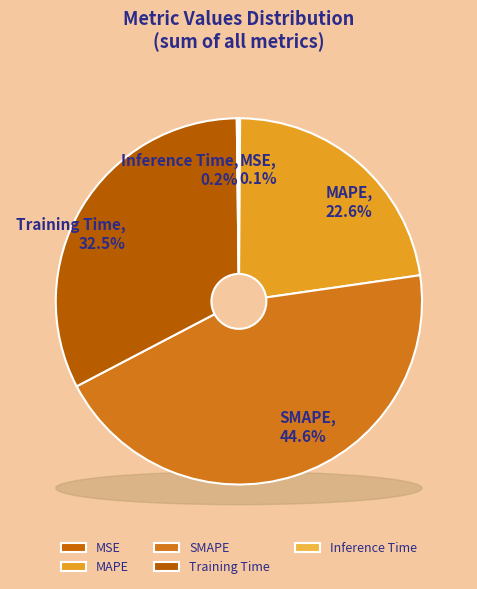

Does any single category account for the majority?

No